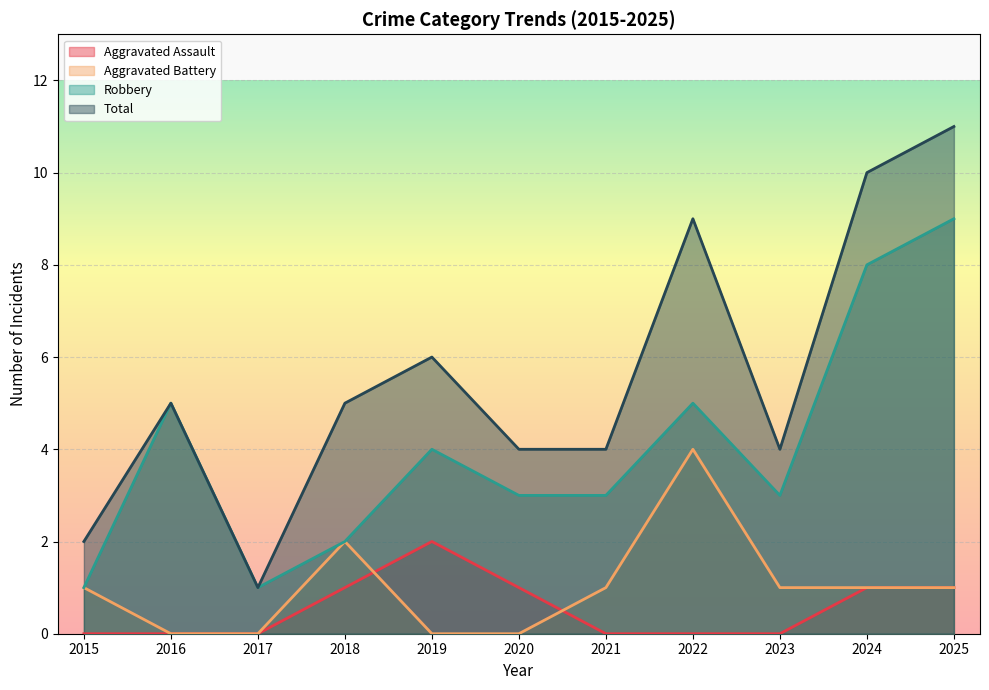

How many lines are shown in the chart?

4